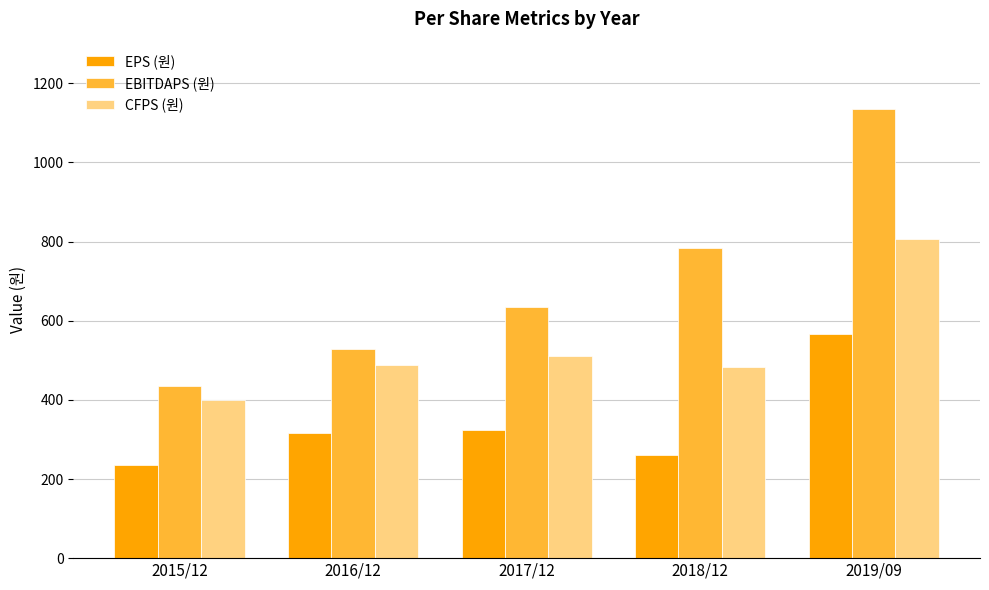

Between 2017/12 and 2019/09, which series saw the biggest shift?

EBITDAPS (원)